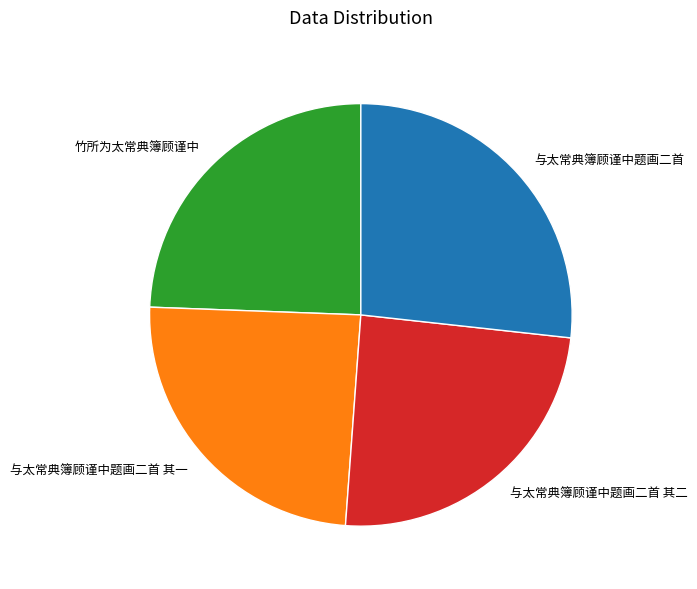

What is the ratio of the value at 与太常典簿顾谨中题画二首 其二 to the value at 与太常典簿顾谨中题画二首 其一?

1.0